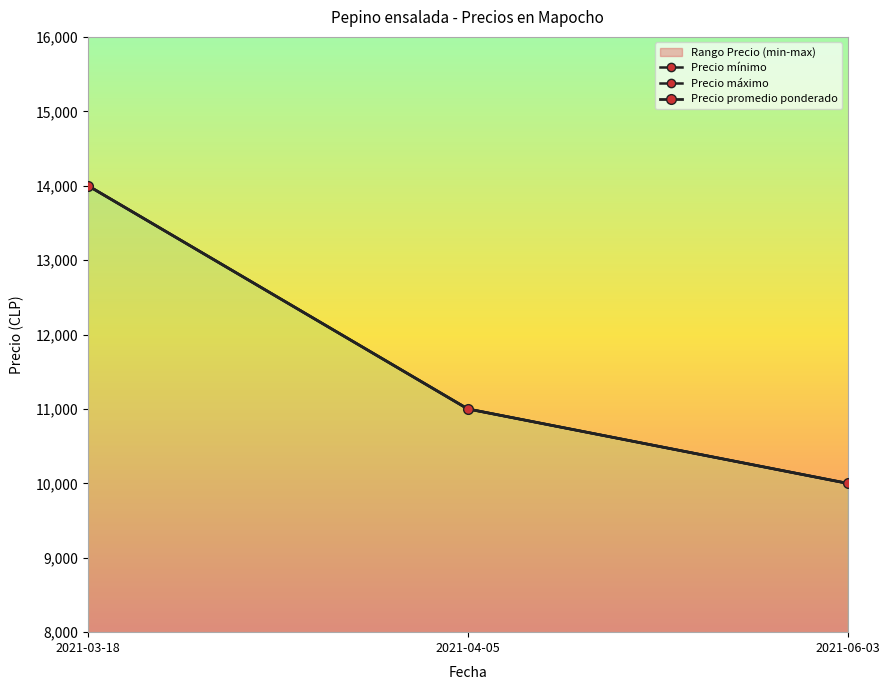

Rank the series at 2021-06-03 from lowest to highest value.

Precio minimo, Precio maximo, Precio promedio ponderado